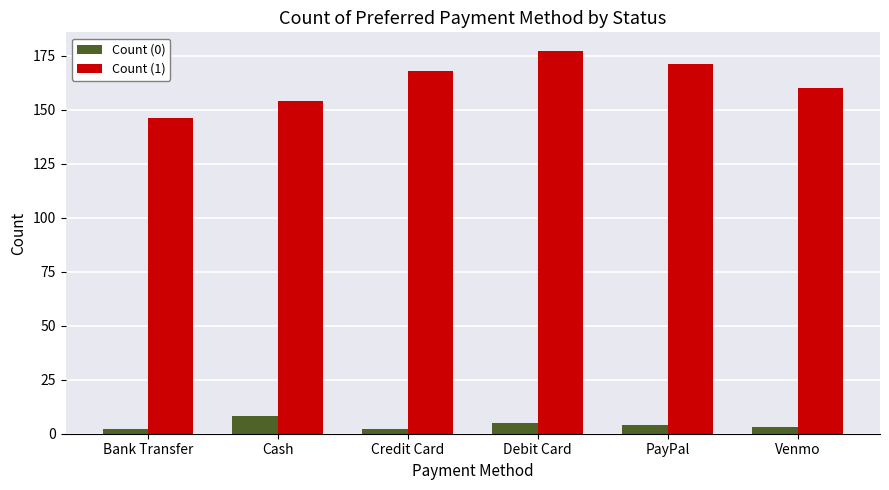

Which series has the widest spread of values?

Count (1)